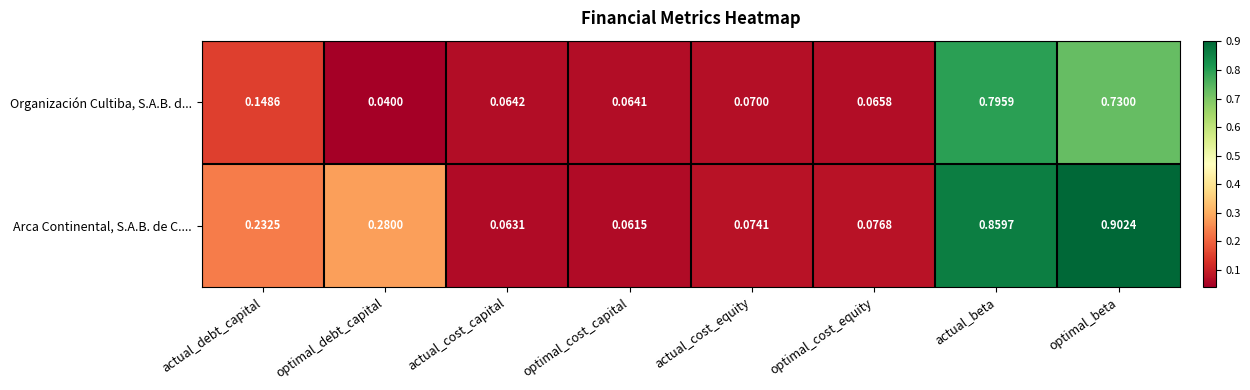

Rank the series by their average value, from highest to lowest.

Arca Continental, S.A.B. de C...., Organización Cultiba, S.A.B. d...